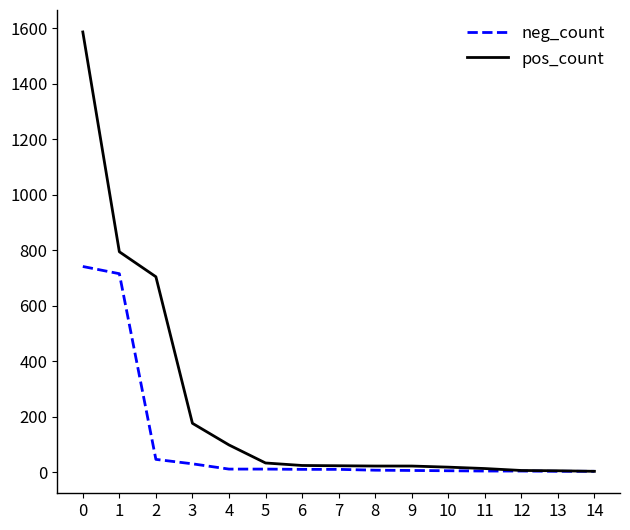

How many series are shown in this chart?

2